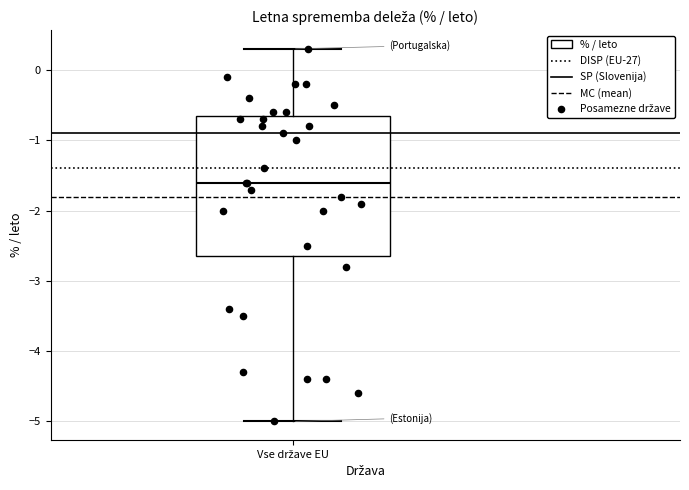

Transcribe this box plot: give where the median line is, the range the box spans, and where the two whiskers end, as read against the y-axis. The values are not printed on the chart, so give them approximately, as read against the axis.

median -1.6, box -2.6 to -0.6, whiskers -5.0 to 0.3